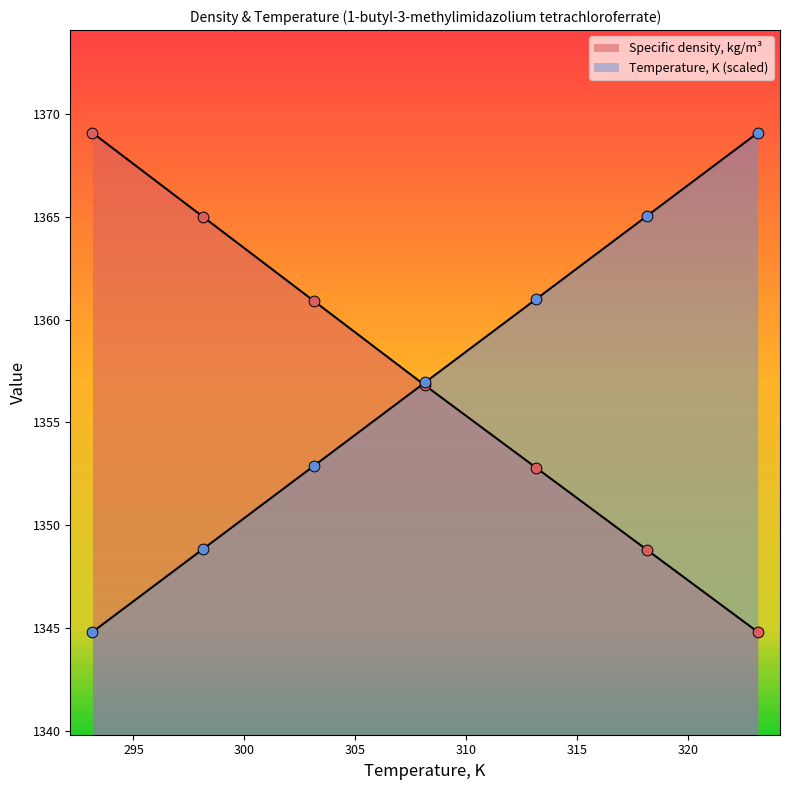

At how many categories does at least one series exceed 1362?

4